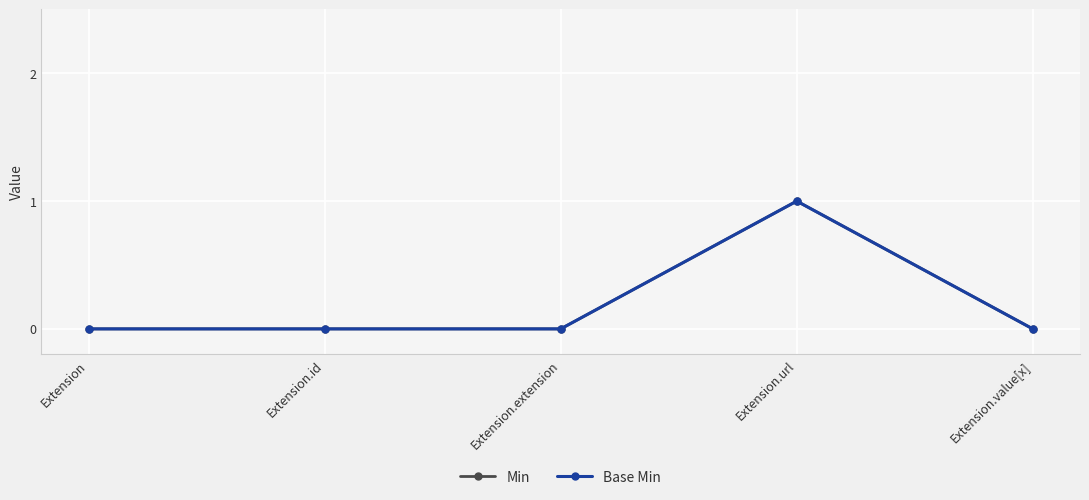

Reading left to right, list all the values displayed in this chart.

Min: Extension=0	Extension.id=0	Extension.extension=0	Extension.url=1	Extension.value[x]=0
Base Min: Extension=0	Extension.id=0	Extension.extension=0	Extension.url=1	Extension.value[x]=0